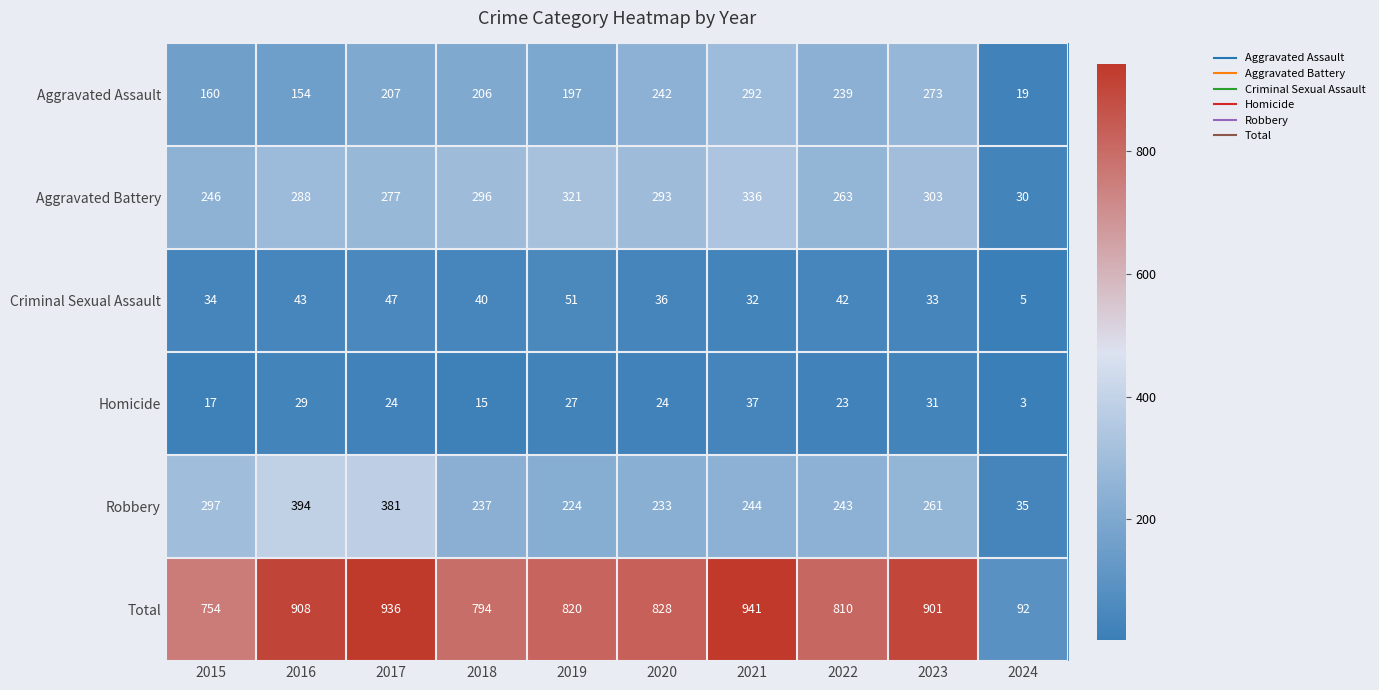

What is the difference between the maximum and minimum values in the Aggravated Assault series?

273